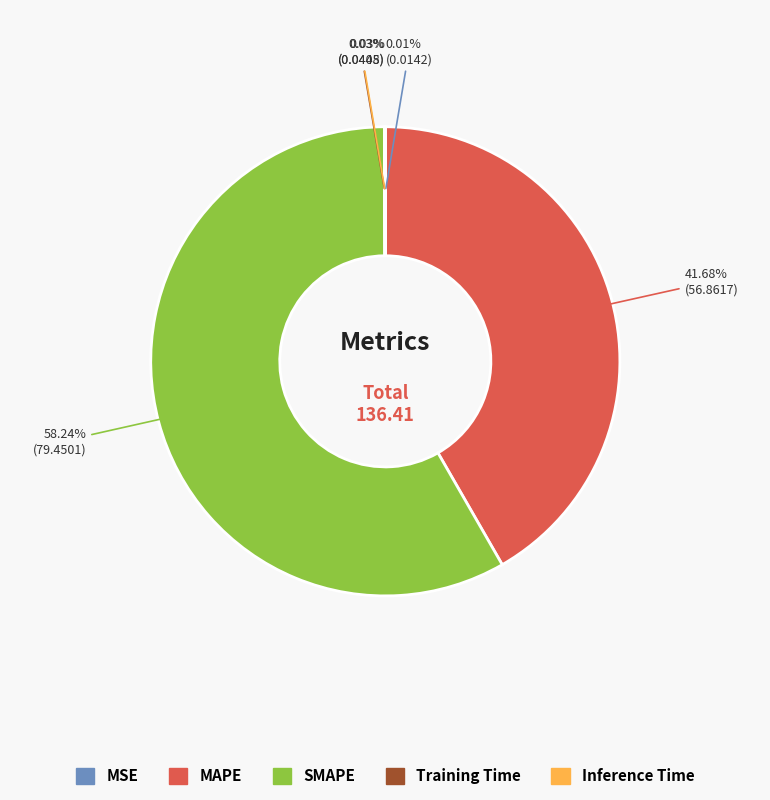

The MAPE slice represents 42% of the pie. True or false?

True